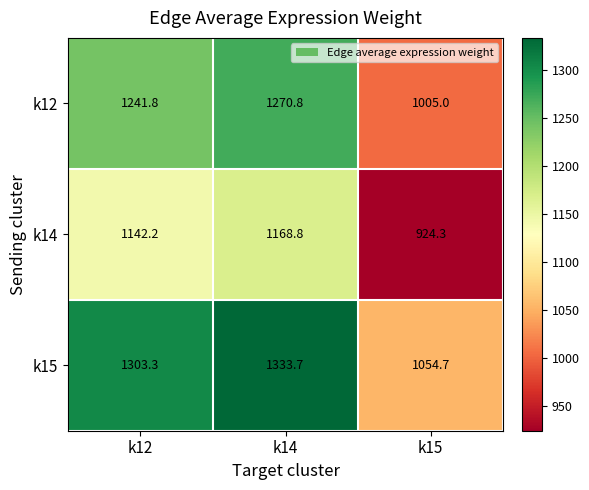

What is the difference between the maximum and minimum values in the k12 series?

265.8